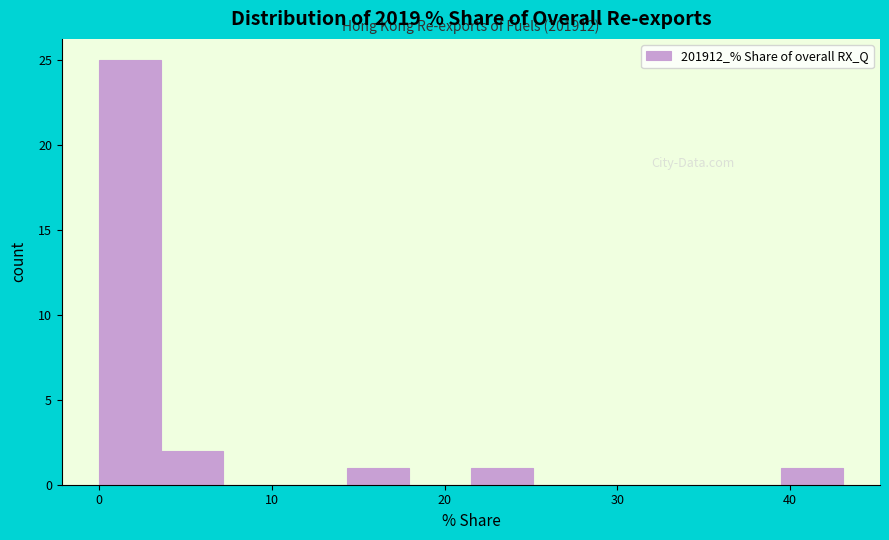

Read against the x-axis, roughly where is the centre of the tallest bar?

2